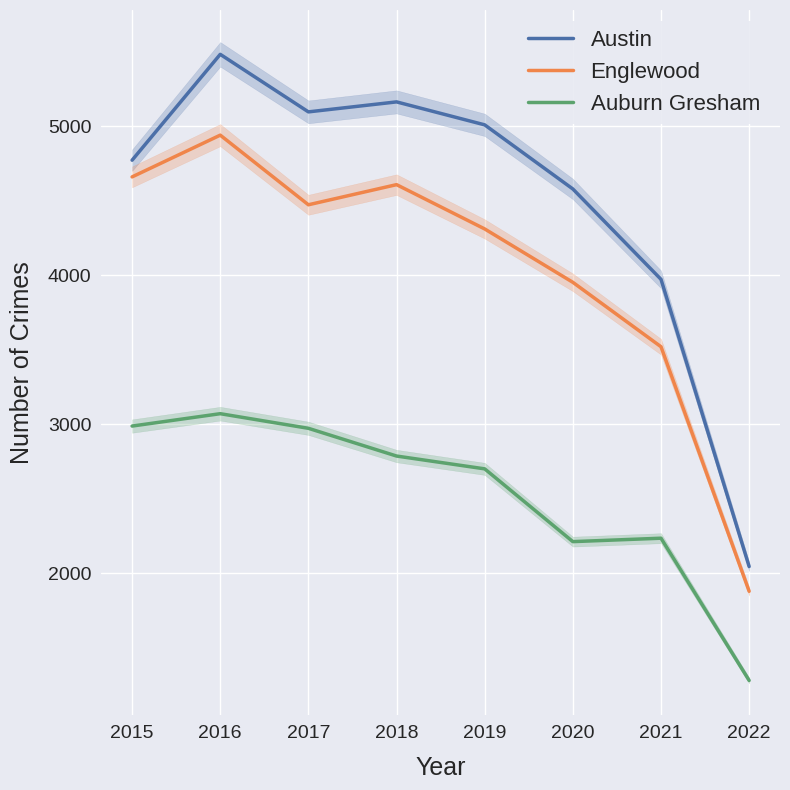

Is the value of Auburn Gresham at 2017 greater than the value of Austin at 2019?

No